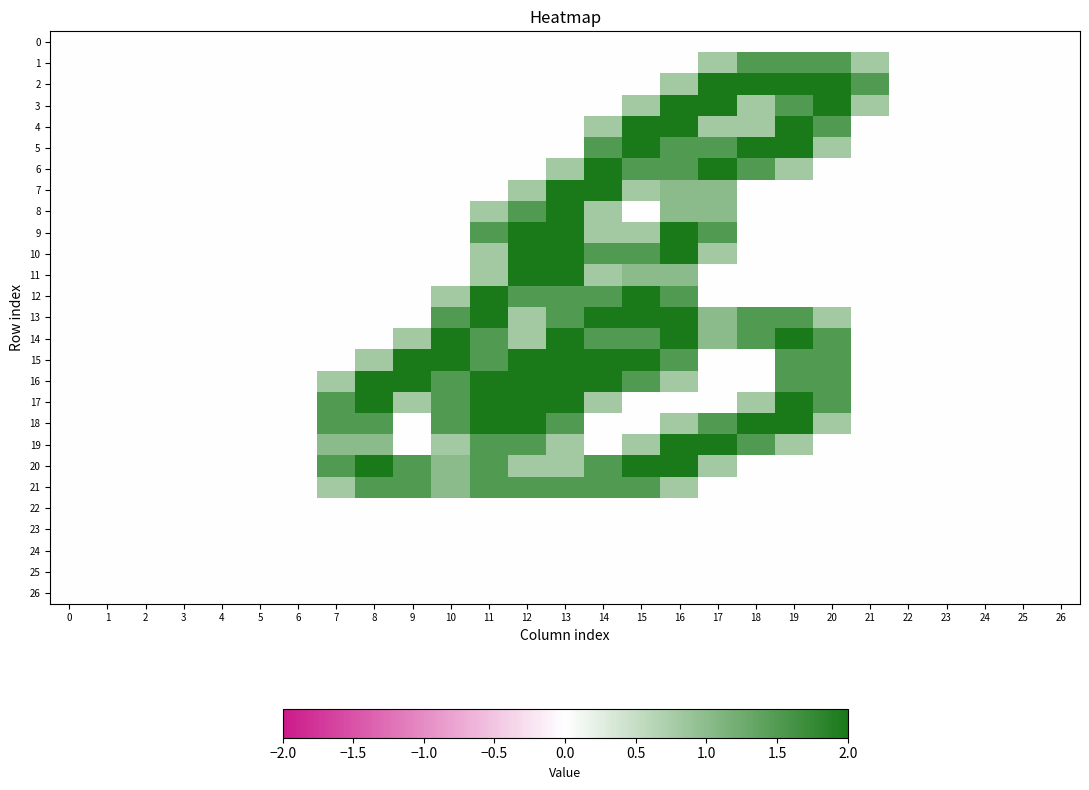

Reading right to left, list all the values displayed in this chart.

0: 26=0.0	25=0.0	24=0.0	23=0.0	22=0.0	21=0.0	20=0.0	19=0.0	18=0.0	17=0.0	16=0.0	15=0.0	14=0.0	13=0.0	12=0.0	11=0.0	10=0.0	9=0.0	8=0.0	7=0.0	6=0.0	5=0.0	4=0.0	3=0.0	2=0.0	1=0.0	0=0.0
1: 26=0.0	25=0.0	24=0.0	23=0.0	22=0.0	21=0.8	20=1.5	19=1.5	18=1.5	17=0.8	16=0.0	15=0.0	14=0.0	13=0.0	12=0.0	11=0.0	10=0.0	9=0.0	8=0.0	7=0.0	6=0.0	5=0.0	4=0.0	3=0.0	2=0.0	1=0.0	0=0.0
2: 26=0.0	25=0.0	24=0.0	23=0.0	22=0.0	21=1.5	20=2.0	19=2.0	18=2.0	17=2.0	16=0.8	15=0.0	14=0.0	13=0.0	12=0.0	11=0.0	10=0.0	9=0.0	8=0.0	7=0.0	6=0.0	5=0.0	4=0.0	3=0.0	2=0.0	1=0.0	0=0.0
3: 26=0.0	25=0.0	24=0.0	23=0.0	22=0.0	21=0.8	20=2.0	19=1.5	18=0.8	17=2.0	16=2.0	15=0.8	14=0.0	13=0.0	12=0.0	11=0.0	10=0.0	9=0.0	8=0.0	7=0.0	6=0.0	5=0.0	4=0.0	3=0.0	2=0.0	1=0.0	0=0.0
4: 26=0.0	25=0.0	24=0.0	23=0.0	22=0.0	21=0.0	20=1.5	19=2.0	18=0.8	17=0.8	16=2.0	15=2.0	14=0.8	13=0.0	12=0.0	11=0.0	10=0.0	9=0.0	8=0.0	7=0.0	6=0.0	5=0.0	4=0.0	3=0.0	2=0.0	1=0.0	0=0.0
5: 26=0.0	25=0.0	24=0.0	23=0.0	22=0.0	21=0.0	20=0.8	19=2.0	18=2.0	17=1.5	16=1.5	15=2.0	14=1.5	13=0.0	12=0.0	11=0.0	10=0.0	9=0.0	8=0.0	7=0.0	6=0.0	5=0.0	4=0.0	3=0.0	2=0.0	1=0.0	0=0.0
6: 26=0.0	25=0.0	24=0.0	23=0.0	22=0.0	21=0.0	20=0.0	19=0.8	18=1.5	17=2.0	16=1.5	15=1.5	14=2.0	13=0.8	12=0.0	11=0.0	10=0.0	9=0.0	8=0.0	7=0.0	6=0.0	5=0.0	4=0.0	3=0.0	2=0.0	1=0.0	0=0.0
7: 26=0.0	25=0.0	24=0.0	23=0.0	22=0.0	21=0.0	20=0.0	19=0.0	18=0.0	17=1.0	16=1.0	15=0.8	14=2.0	13=2.0	12=0.8	11=0.0	10=0.0	9=0.0	8=0.0	7=0.0	6=0.0	5=0.0	4=0.0	3=0.0	2=0.0	1=0.0	0=0.0
8: 26=0.0	25=0.0	24=0.0	23=0.0	22=0.0	21=0.0	20=0.0	19=0.0	18=0.0	17=1.0	16=1.0	15=0.0	14=0.8	13=2.0	12=1.5	11=0.8	10=0.0	9=0.0	8=0.0	7=0.0	6=0.0	5=0.0	4=0.0	3=0.0	2=0.0	1=0.0	0=0.0
9: 26=0.0	25=0.0	24=0.0	23=0.0	22=0.0	21=0.0	20=0.0	19=0.0	18=0.0	17=1.5	16=2.0	15=0.8	14=0.8	13=2.0	12=2.0	11=1.5	10=0.0	9=0.0	8=0.0	7=0.0	6=0.0	5=0.0	4=0.0	3=0.0	2=0.0	1=0.0	0=0.0
10: 26=0.0	25=0.0	24=0.0	23=0.0	22=0.0	21=0.0	20=0.0	19=0.0	18=0.0	17=0.8	16=2.0	15=1.5	14=1.5	13=2.0	12=2.0	11=0.8	10=0.0	9=0.0	8=0.0	7=0.0	6=0.0	5=0.0	4=0.0	3=0.0	2=0.0	1=0.0	0=0.0
11: 26=0.0	25=0.0	24=0.0	23=0.0	22=0.0	21=0.0	20=0.0	19=0.0	18=0.0	17=0.0	16=1.0	15=1.0	14=0.8	13=2.0	12=2.0	11=0.8	10=0.0	9=0.0	8=0.0	7=0.0	6=0.0	5=0.0	4=0.0	3=0.0	2=0.0	1=0.0	0=0.0
12: 26=0.0	25=0.0	24=0.0	23=0.0	22=0.0	21=0.0	20=0.0	19=0.0	18=0.0	17=0.0	16=1.5	15=2.0	14=1.5	13=1.5	12=1.5	11=2.0	10=0.8	9=0.0	8=0.0	7=0.0	6=0.0	5=0.0	4=0.0	3=0.0	2=0.0	1=0.0	0=0.0
13: 26=0.0	25=0.0	24=0.0	23=0.0	22=0.0	21=0.0	20=0.8	19=1.5	18=1.5	17=1.0	16=2.0	15=2.0	14=2.0	13=1.5	12=0.8	11=2.0	10=1.5	9=0.0	8=0.0	7=0.0	6=0.0	5=0.0	4=0.0	3=0.0	2=0.0	1=0.0	0=0.0
14: 26=0.0	25=0.0	24=0.0	23=0.0	22=0.0	21=0.0	20=1.5	19=2.0	18=1.5	17=1.0	16=2.0	15=1.5	14=1.5	13=2.0	12=0.8	11=1.5	10=2.0	9=0.8	8=0.0	7=0.0	6=0.0	5=0.0	4=0.0	3=0.0	2=0.0	1=0.0	0=0.0
15: 26=0.0	25=0.0	24=0.0	23=0.0	22=0.0	21=0.0	20=1.5	19=1.5	18=0.0	17=0.0	16=1.5	15=2.0	14=2.0	13=2.0	12=2.0	11=1.5	10=2.0	9=2.0	8=0.8	7=0.0	6=0.0	5=0.0	4=0.0	3=0.0	2=0.0	1=0.0	0=0.0
16: 26=0.0	25=0.0	24=0.0	23=0.0	22=0.0	21=0.0	20=1.5	19=1.5	18=0.0	17=0.0	16=0.8	15=1.5	14=2.0	13=2.0	12=2.0	11=2.0	10=1.5	9=2.0	8=2.0	7=0.8	6=0.0	5=0.0	4=0.0	3=0.0	2=0.0	1=0.0	0=0.0
17: 26=0.0	25=0.0	24=0.0	23=0.0	22=0.0	21=0.0	20=1.5	19=2.0	18=0.8	17=0.0	16=0.0	15=0.0	14=0.8	13=2.0	12=2.0	11=2.0	10=1.5	9=0.8	8=2.0	7=1.5	6=0.0	5=0.0	4=0.0	3=0.0	2=0.0	1=0.0	0=0.0
18: 26=0.0	25=0.0	24=0.0	23=0.0	22=0.0	21=0.0	20=0.8	19=2.0	18=2.0	17=1.5	16=0.8	15=0.0	14=0.0	13=1.5	12=2.0	11=2.0	10=1.5	9=0.0	8=1.5	7=1.5	6=0.0	5=0.0	4=0.0	3=0.0	2=0.0	1=0.0	0=0.0
19: 26=0.0	25=0.0	24=0.0	23=0.0	22=0.0	21=0.0	20=0.0	19=0.8	18=1.5	17=2.0	16=2.0	15=0.8	14=0.0	13=0.8	12=1.5	11=1.5	10=0.8	9=0.0	8=1.0	7=1.0	6=0.0	5=0.0	4=0.0	3=0.0	2=0.0	1=0.0	0=0.0
20: 26=0.0	25=0.0	24=0.0	23=0.0	22=0.0	21=0.0	20=0.0	19=0.0	18=0.0	17=0.8	16=2.0	15=2.0	14=1.5	13=0.8	12=0.8	11=1.5	10=1.0	9=1.5	8=2.0	7=1.5	6=0.0	5=0.0	4=0.0	3=0.0	2=0.0	1=0.0	0=0.0
21: 26=0.0	25=0.0	24=0.0	23=0.0	22=0.0	21=0.0	20=0.0	19=0.0	18=0.0	17=0.0	16=0.8	15=1.5	14=1.5	13=1.5	12=1.5	11=1.5	10=1.0	9=1.5	8=1.5	7=0.8	6=0.0	5=0.0	4=0.0	3=0.0	2=0.0	1=0.0	0=0.0
22: 26=0.0	25=0.0	24=0.0	23=0.0	22=0.0	21=0.0	20=0.0	19=0.0	18=0.0	17=0.0	16=0.0	15=0.0	14=0.0	13=0.0	12=0.0	11=0.0	10=0.0	9=0.0	8=0.0	7=0.0	6=0.0	5=0.0	4=0.0	3=0.0	2=0.0	1=0.0	0=0.0
23: 26=0.0	25=0.0	24=0.0	23=0.0	22=0.0	21=0.0	20=0.0	19=0.0	18=0.0	17=0.0	16=0.0	15=0.0	14=0.0	13=0.0	12=0.0	11=0.0	10=0.0	9=0.0	8=0.0	7=0.0	6=0.0	5=0.0	4=0.0	3=0.0	2=0.0	1=0.0	0=0.0
24: 26=0.0	25=0.0	24=0.0	23=0.0	22=0.0	21=0.0	20=0.0	19=0.0	18=0.0	17=0.0	16=0.0	15=0.0	14=0.0	13=0.0	12=0.0	11=0.0	10=0.0	9=0.0	8=0.0	7=0.0	6=0.0	5=0.0	4=0.0	3=0.0	2=0.0	1=0.0	0=0.0
25: 26=0.0	25=0.0	24=0.0	23=0.0	22=0.0	21=0.0	20=0.0	19=0.0	18=0.0	17=0.0	16=0.0	15=0.0	14=0.0	13=0.0	12=0.0	11=0.0	10=0.0	9=0.0	8=0.0	7=0.0	6=0.0	5=0.0	4=0.0	3=0.0	2=0.0	1=0.0	0=0.0
26: 26=0.0	25=0.0	24=0.0	23=0.0	22=0.0	21=0.0	20=0.0	19=0.0	18=0.0	17=0.0	16=0.0	15=0.0	14=0.0	13=0.0	12=0.0	11=0.0	10=0.0	9=0.0	8=0.0	7=0.0	6=0.0	5=0.0	4=0.0	3=0.0	2=0.0	1=0.0	0=0.0